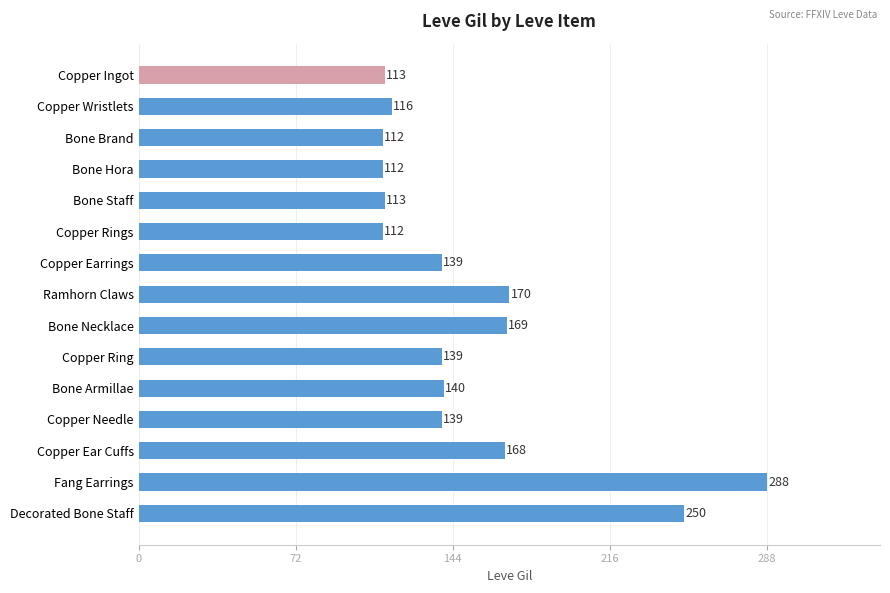

Reading top to bottom, transcribe all the data shown in this chart.

113	116	112	112	113	112	139	170	169	139	140	139	168	288	250